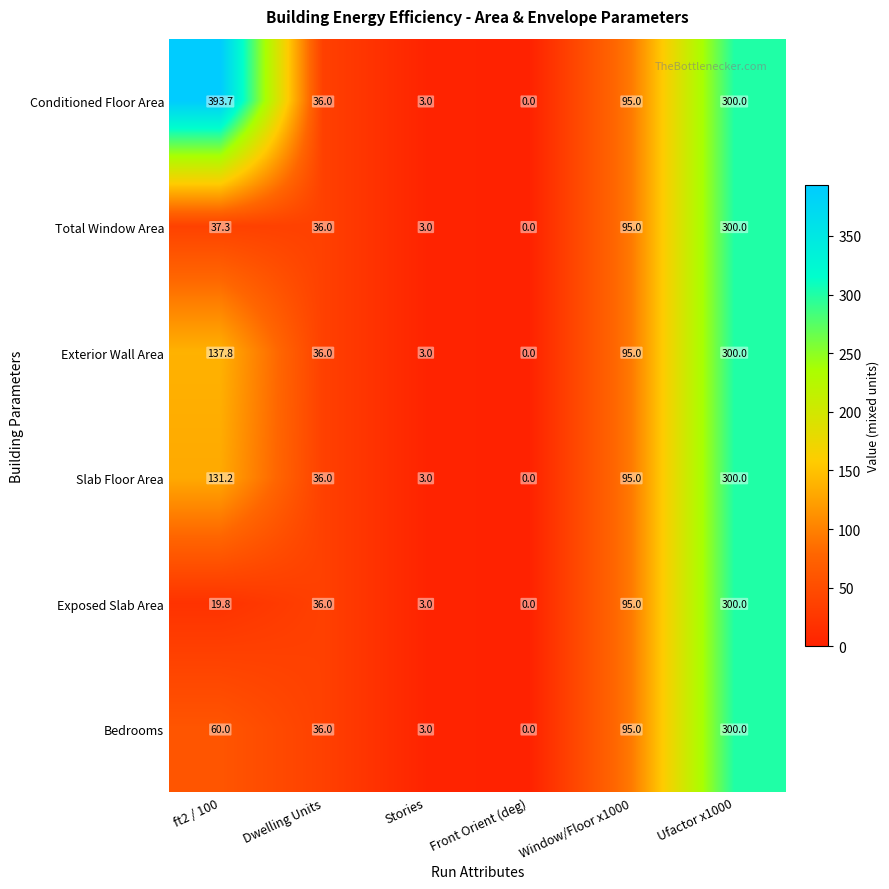

How many data points does each series have?

6